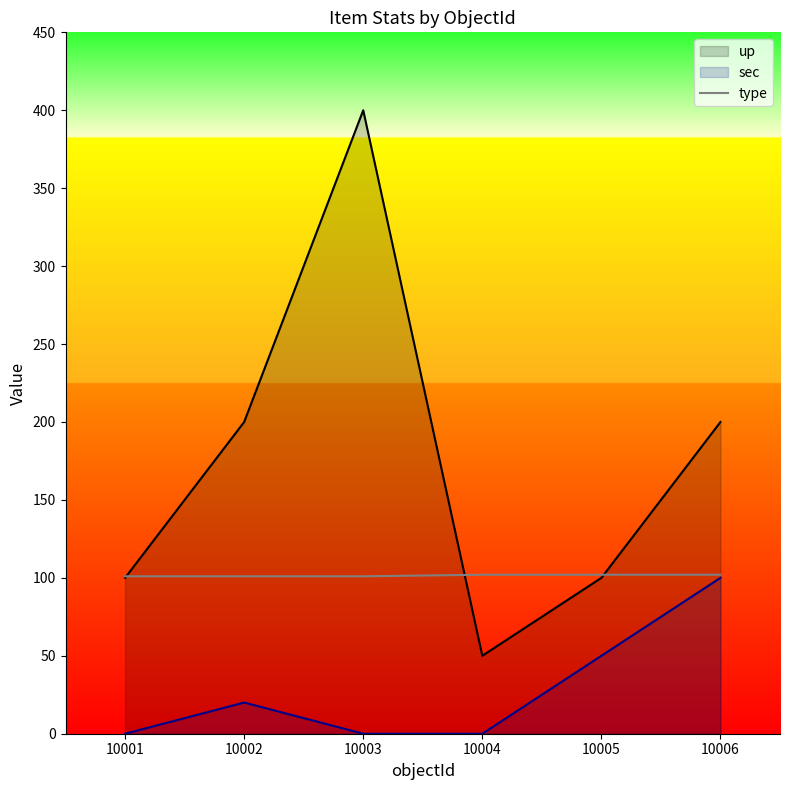

What is the sum of all sec values?

170